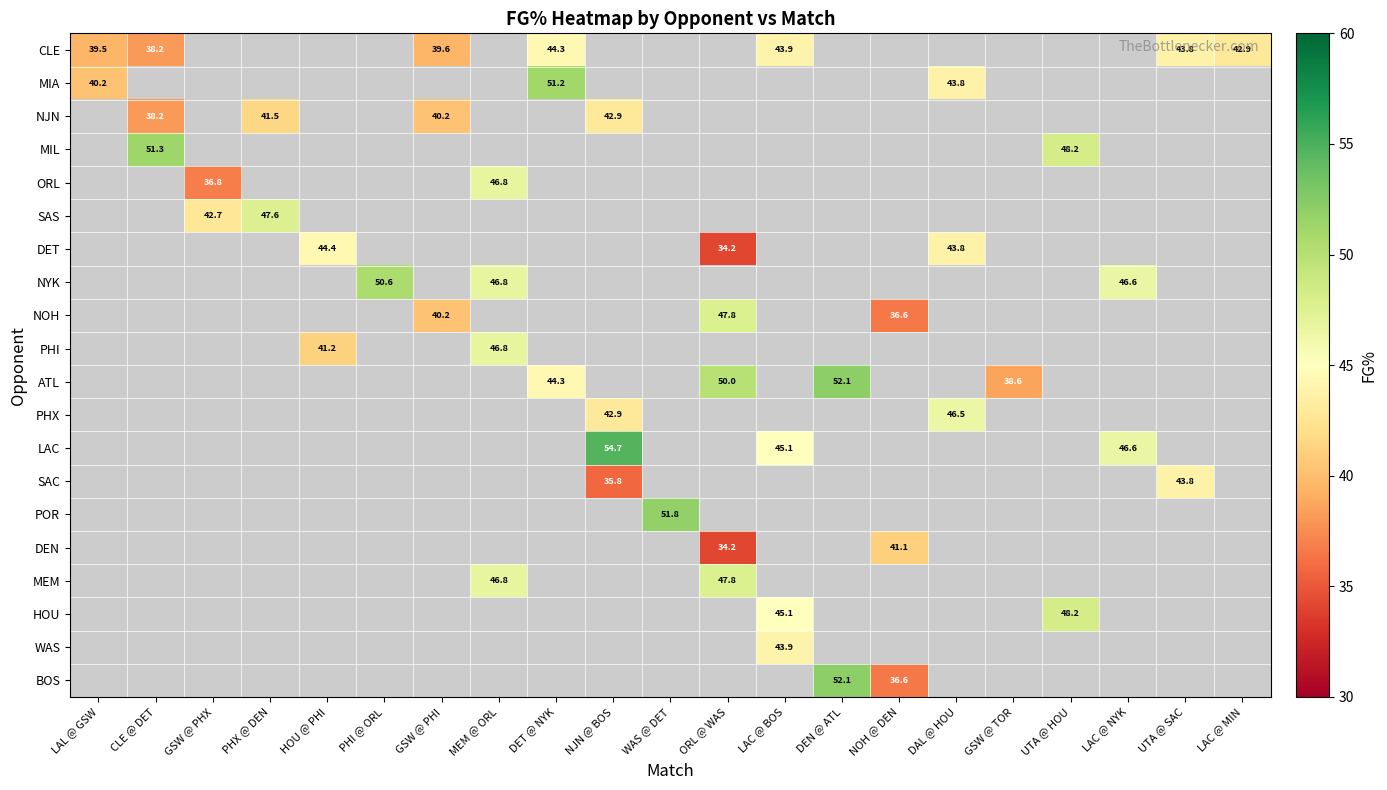

What is the minimum value shown in the chart?

34.2